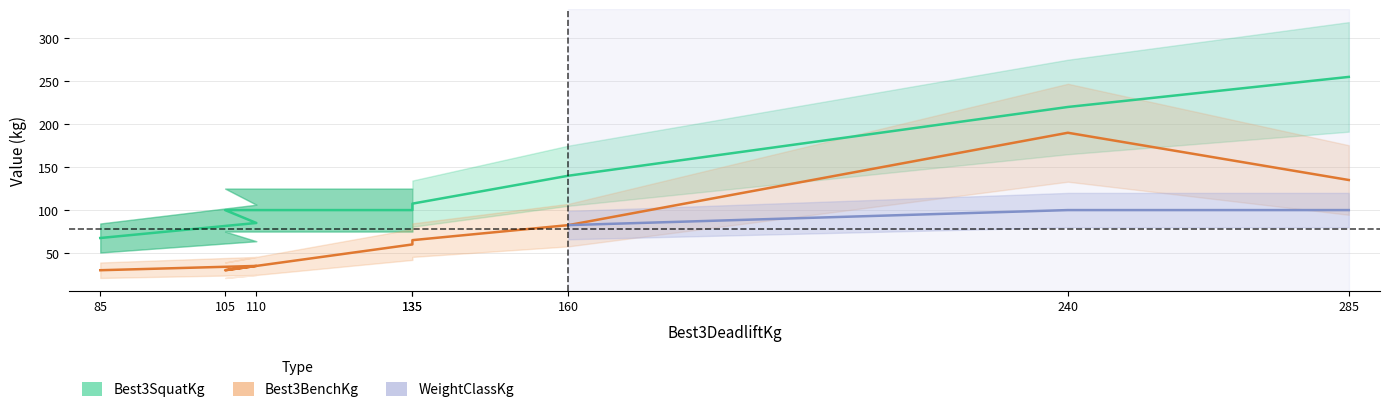

Which series has the largest total across all categories?

Best3SquatKg